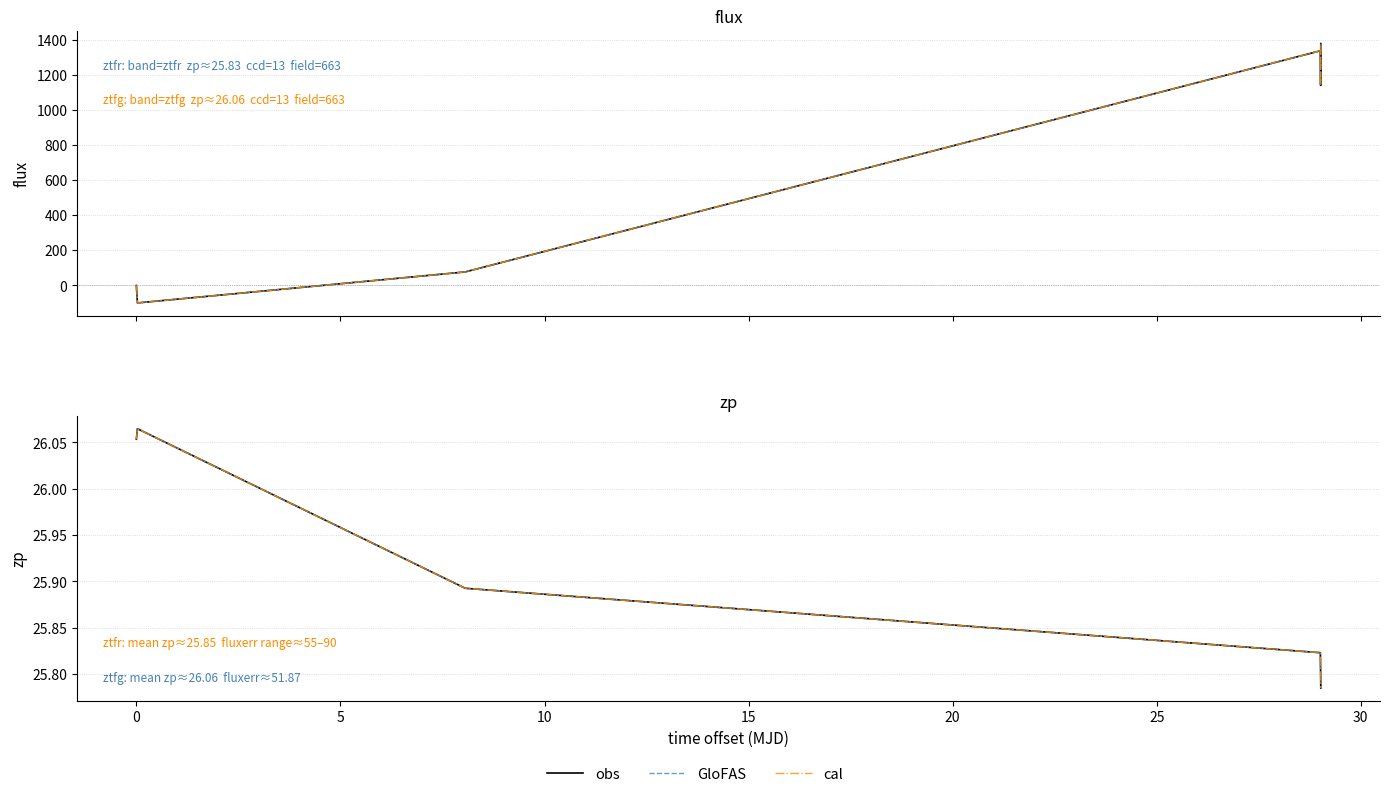

What is the approximate value of zp (GloFAS) at 0?

26.1